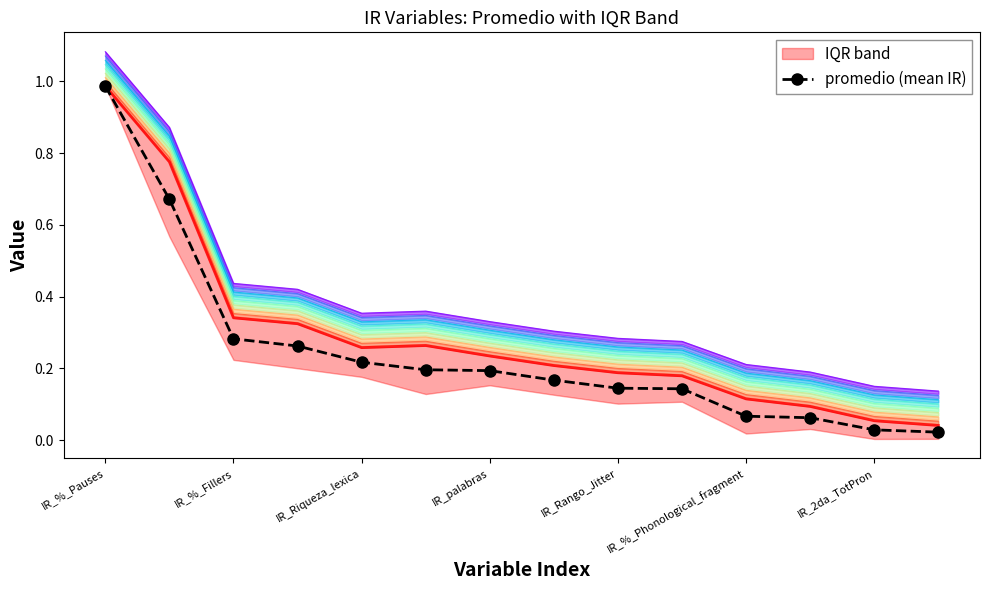

The value at IR_%_Fillers is 0.9. True or false?

False